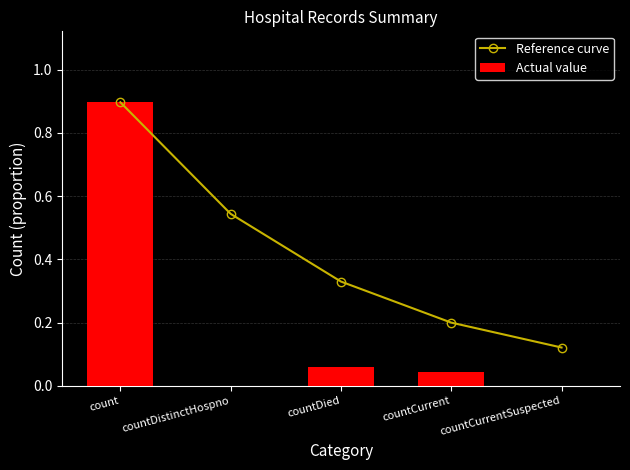

What is the maximum value shown in the chart?

0.9